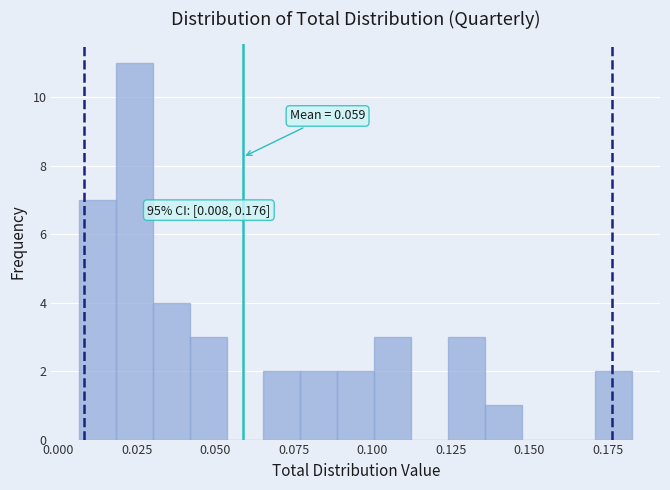

Read against the x-axis, roughly where is the centre of the tallest bar?

0.025